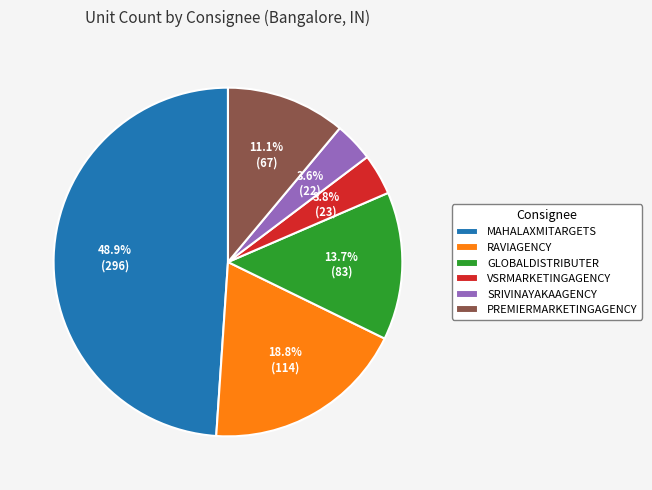

Between SRIVINAYAKAAGENCY and GLOBALDISTRIBUTER, which is larger?

GLOBALDISTRIBUTER